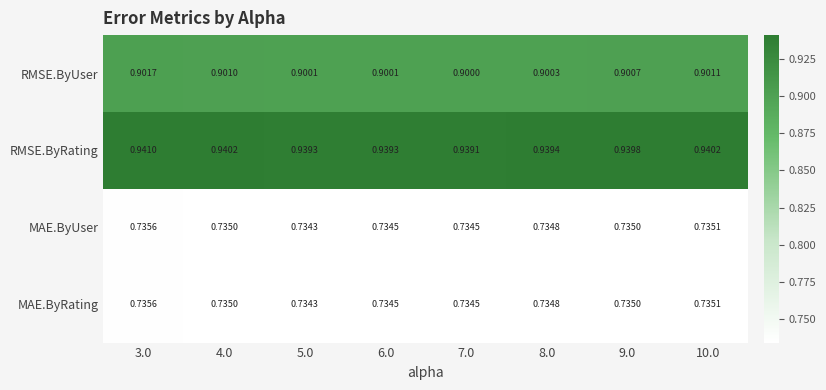

Which series has the largest total across all categories?

RMSE.ByRating